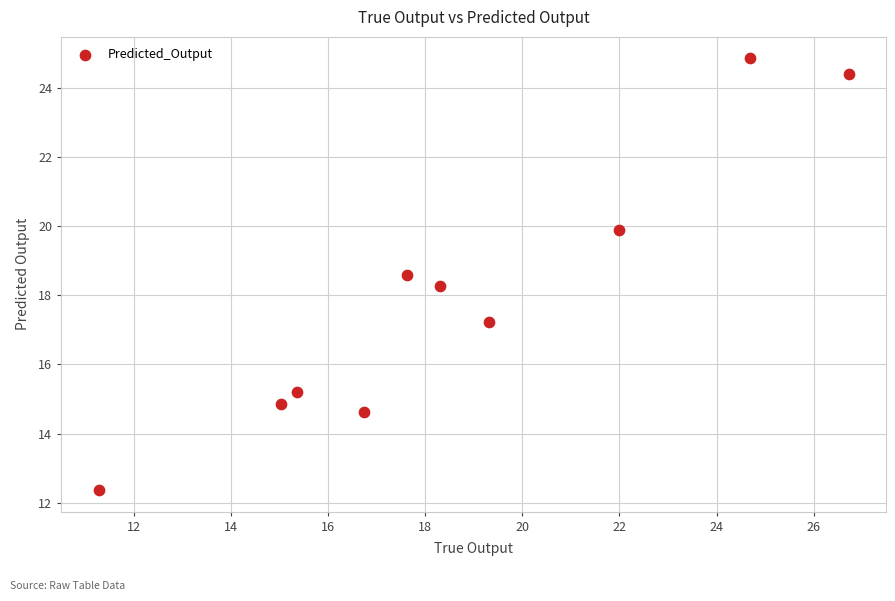

What Y value in the scatter plot is closest to 18?

18.3